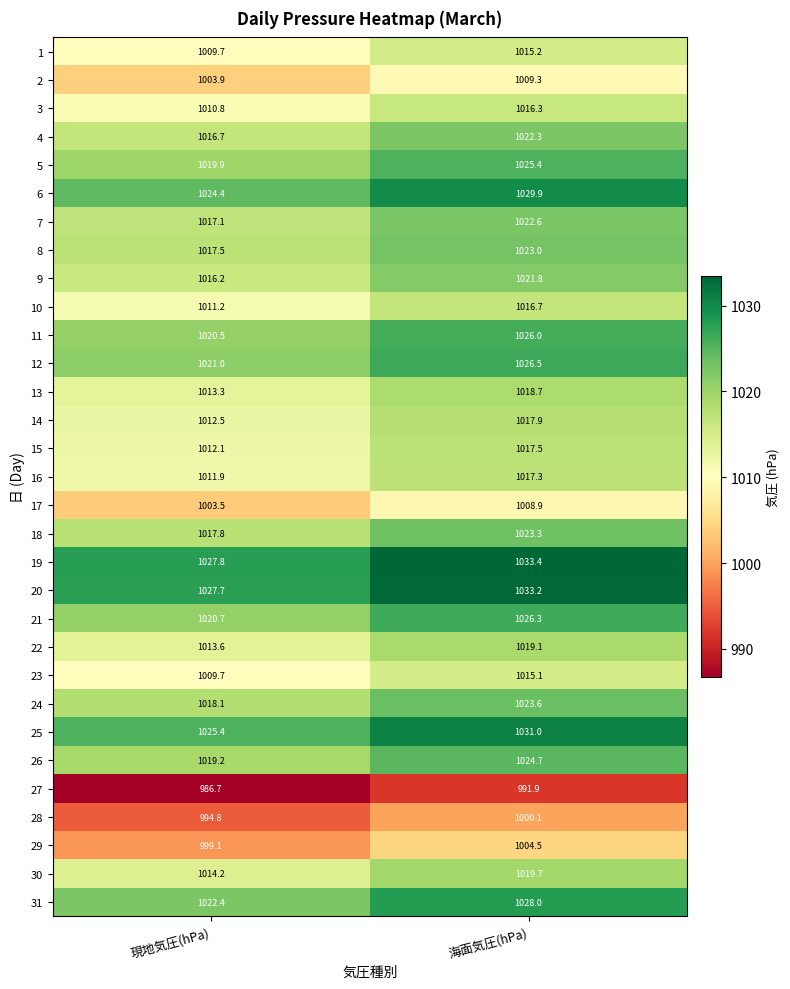

The 12 series shows 708.3 at 現地気圧(hPa). True or false?

False